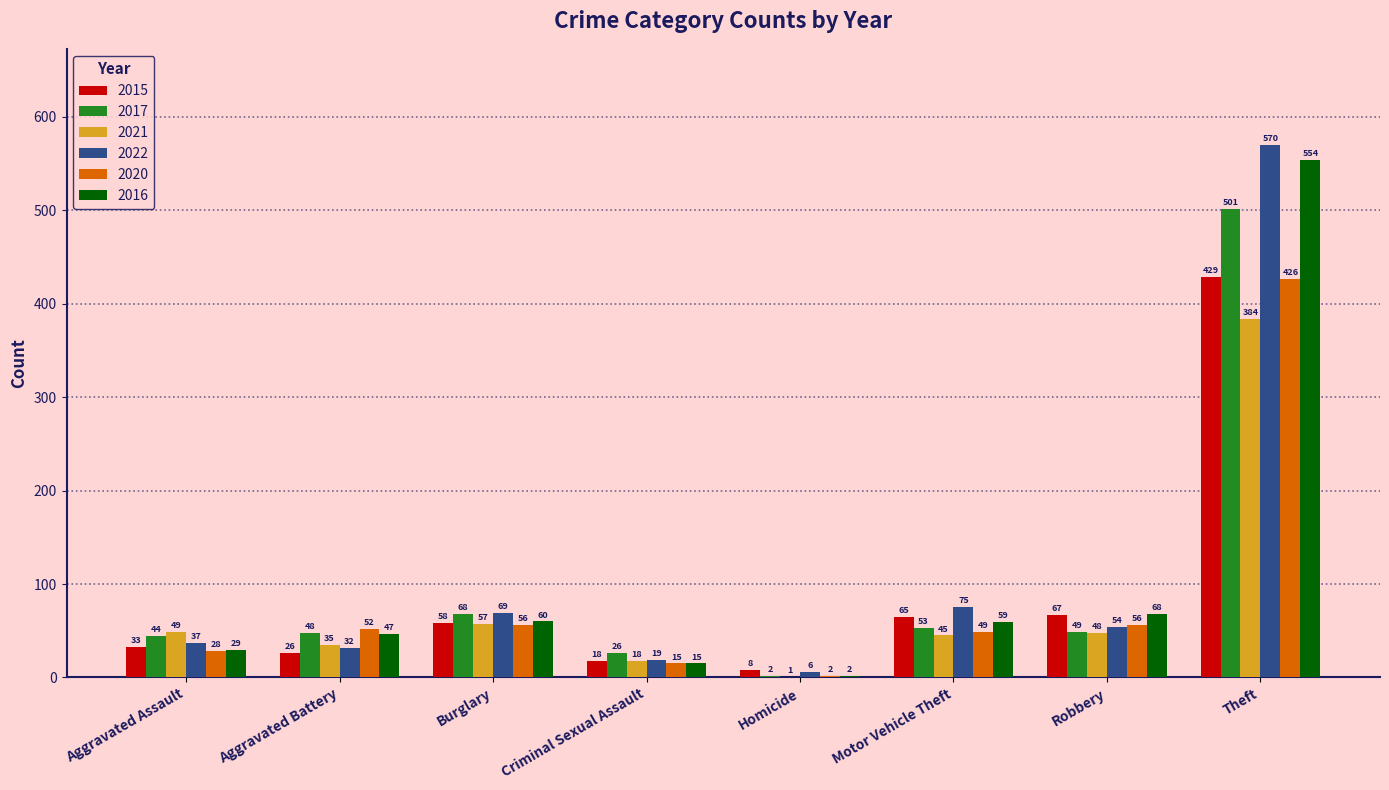

Reading right to left, transcribe all the data shown in this chart.

2015: Theft=429	Robbery=67	Motor Vehicle Theft=65	Homicide=8	Criminal Sexual Assault=18	Burglary=58	Aggravated Battery=26	Aggravated Assault=33
2017: Theft=501	Robbery=49	Motor Vehicle Theft=53	Homicide=2	Criminal Sexual Assault=26	Burglary=68	Aggravated Battery=48	Aggravated Assault=44
2021: Theft=384	Robbery=48	Motor Vehicle Theft=45	Homicide=1	Criminal Sexual Assault=18	Burglary=57	Aggravated Battery=35	Aggravated Assault=49
2022: Theft=570	Robbery=54	Motor Vehicle Theft=75	Homicide=6	Criminal Sexual Assault=19	Burglary=69	Aggravated Battery=32	Aggravated Assault=37
2020: Theft=426	Robbery=56	Motor Vehicle Theft=49	Homicide=2	Criminal Sexual Assault=15	Burglary=56	Aggravated Battery=52	Aggravated Assault=28
2016: Theft=554	Robbery=68	Motor Vehicle Theft=59	Homicide=2	Criminal Sexual Assault=15	Burglary=60	Aggravated Battery=47	Aggravated Assault=29